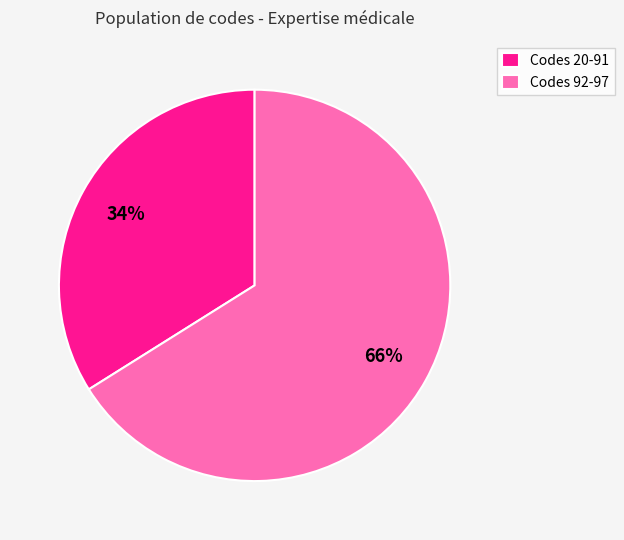

Count the number of slices in the pie.

2